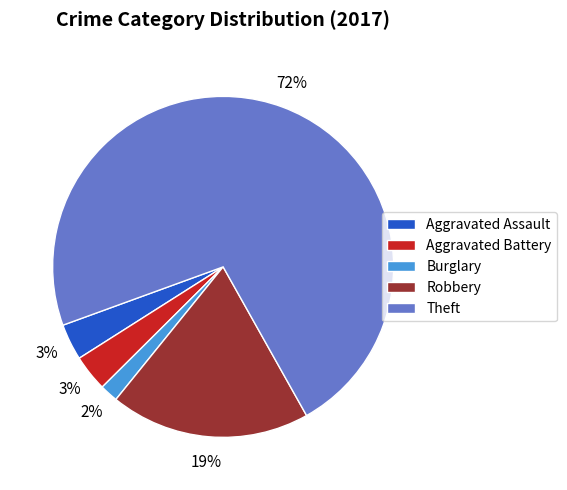

What percentage is the Aggravated Assault slice, to the nearest percent?

3%